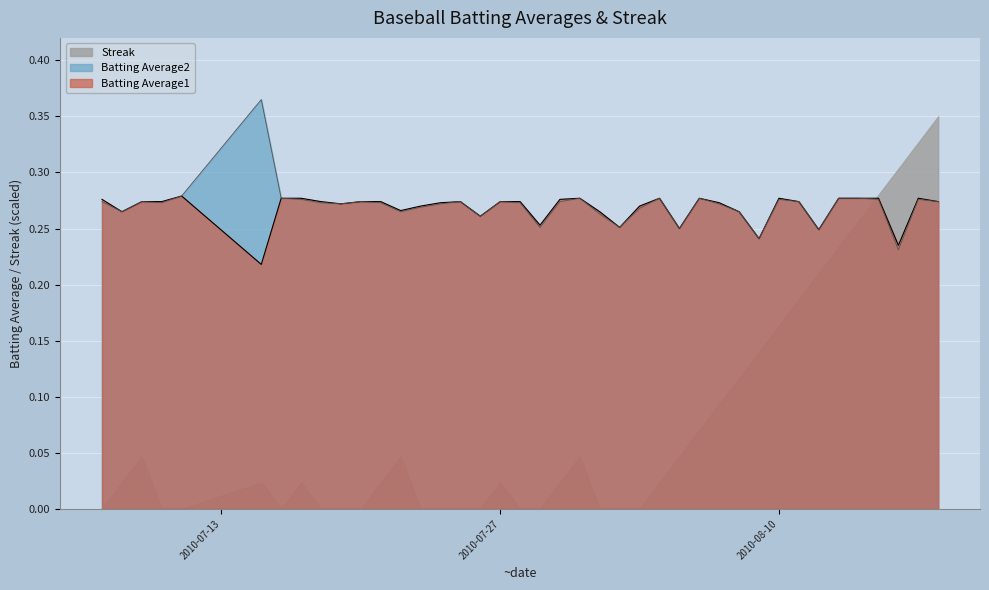

What is the value of the Batting Average2 point at the 36th from the left?

0.3